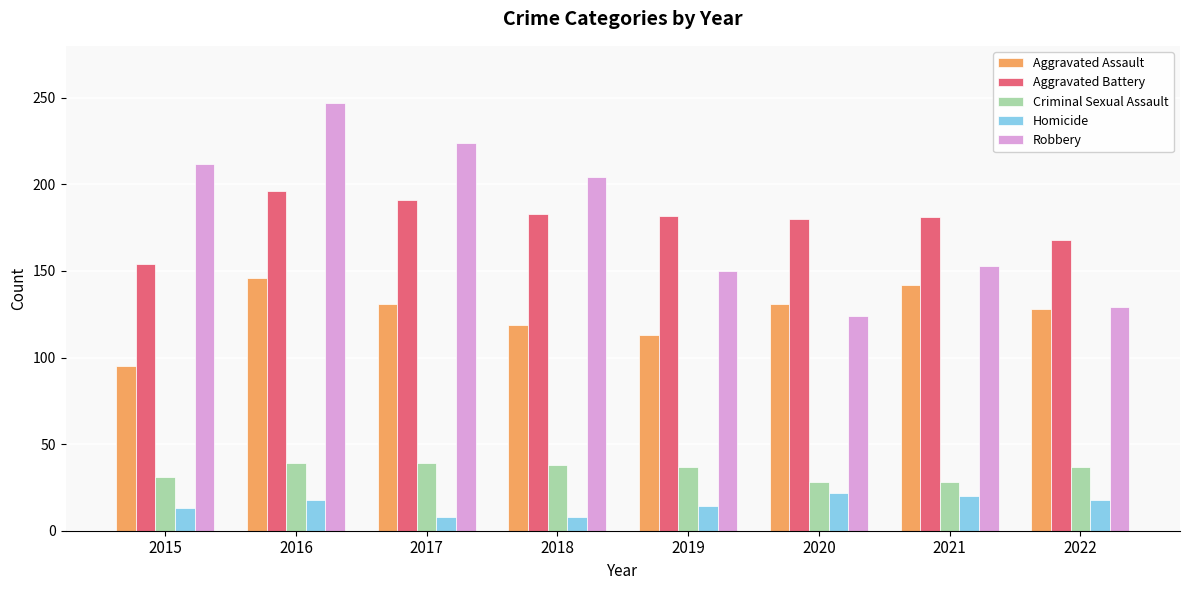

What is the smallest value displayed?

8